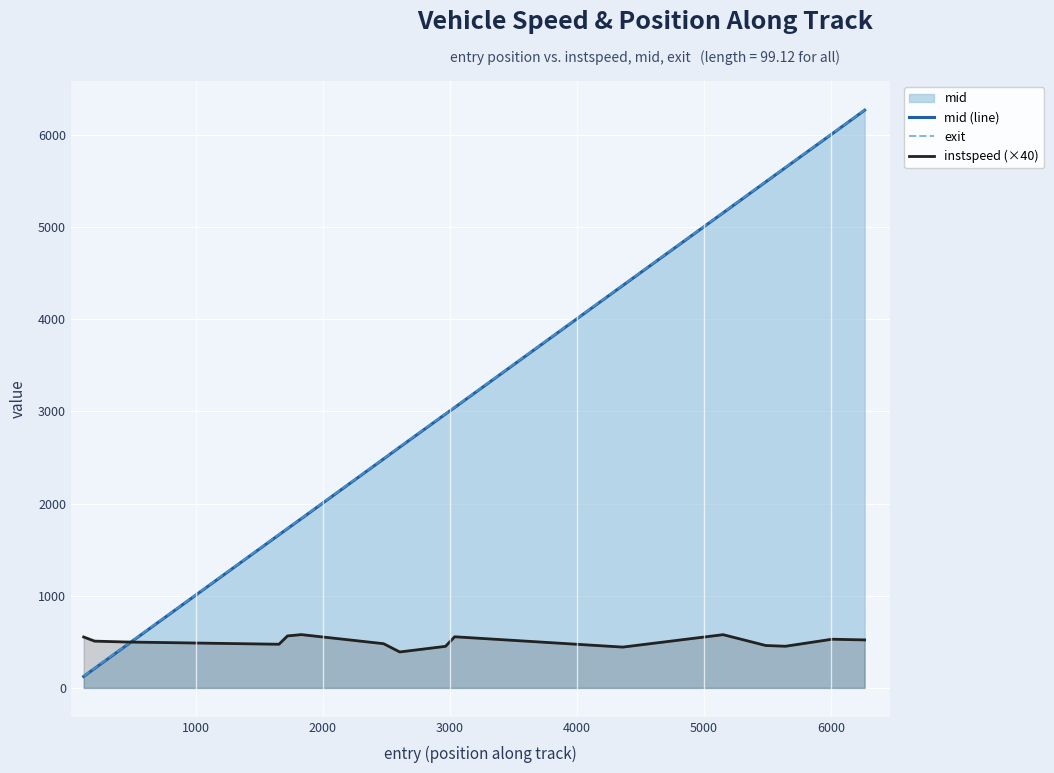

What is the lowest value of the instspeed (×40) series?

390.0